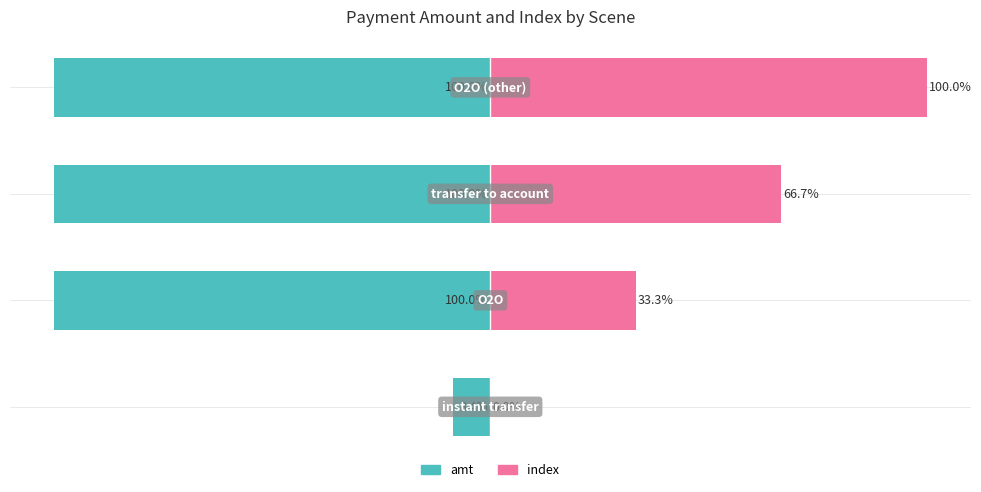

Are the bars horizontal?

Yes